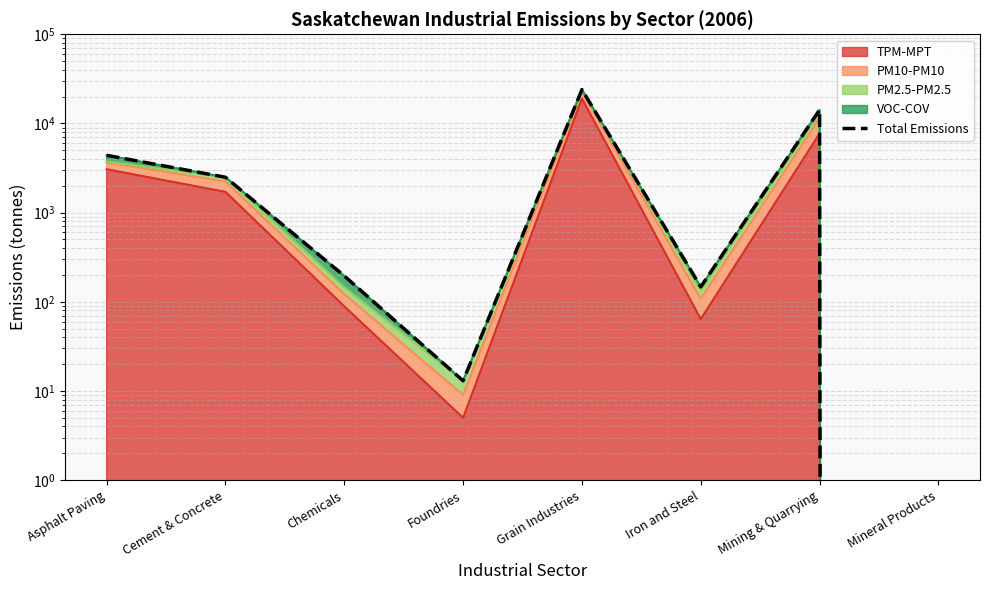

What is the maximum value shown in the chart?

23974